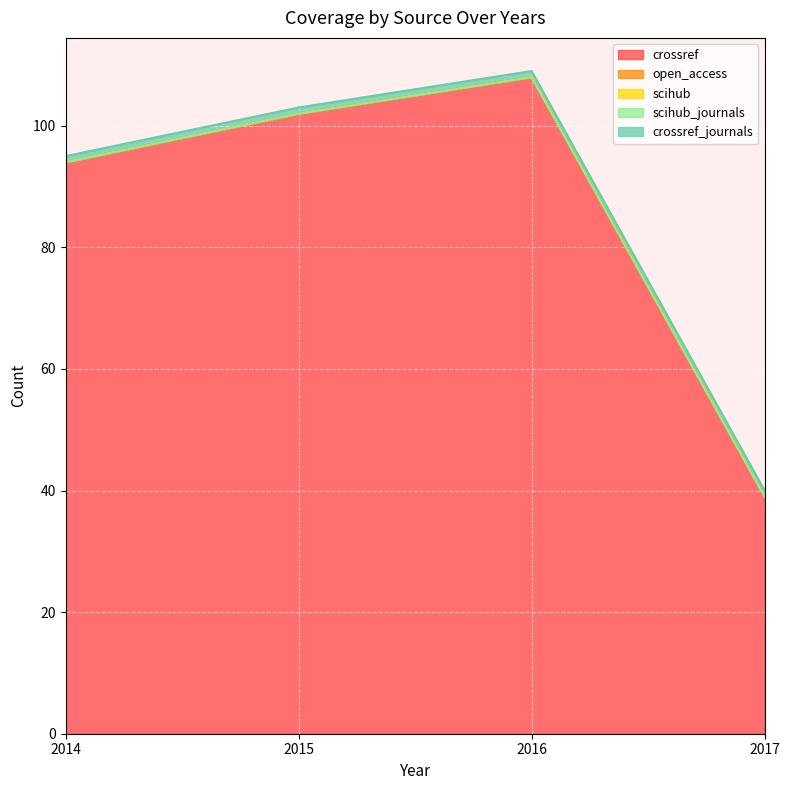

Which category has the highest value in the open_access series?

2014